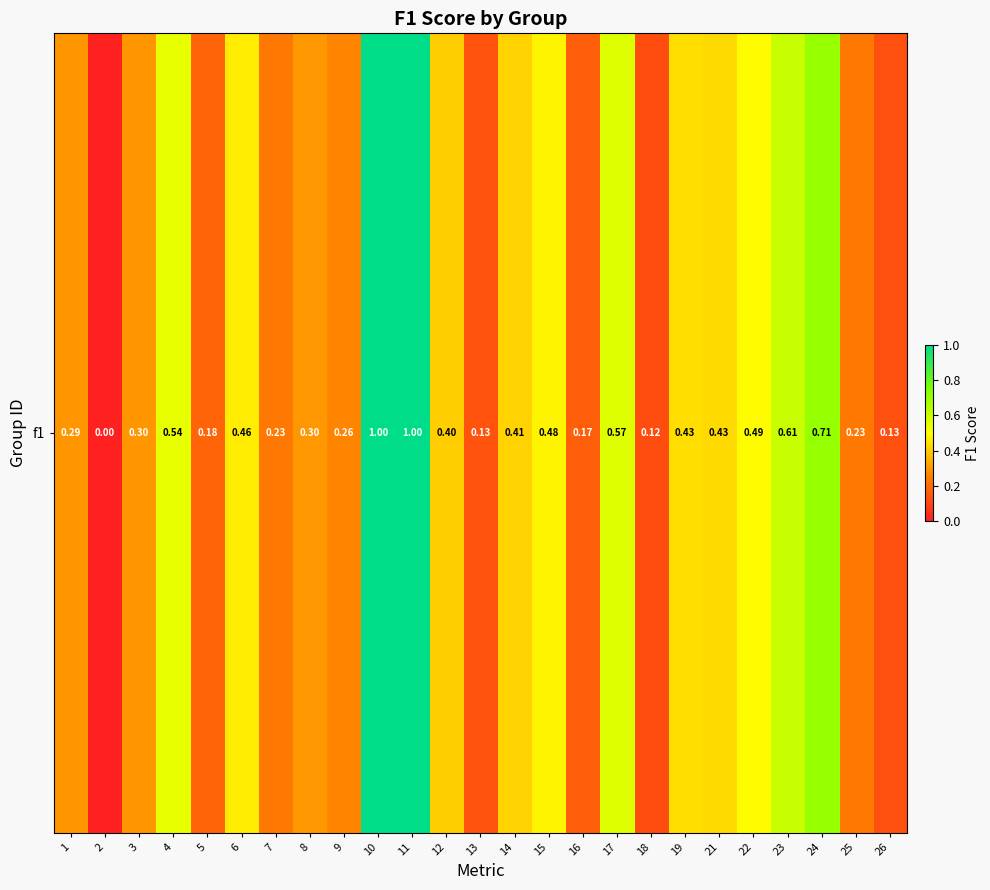

Reading right to left, transcribe all the data shown in this chart.

26=0.1	25=0.2	24=0.7	23=0.6	22=0.5	21=0.4	19=0.4	18=0.1	17=0.6	16=0.2	15=0.5	14=0.4	13=0.1	12=0.4	11=1.0	10=1.0	9=0.3	8=0.3	7=0.2	6=0.5	5=0.2	4=0.5	3=0.3	2=0.0	1=0.3